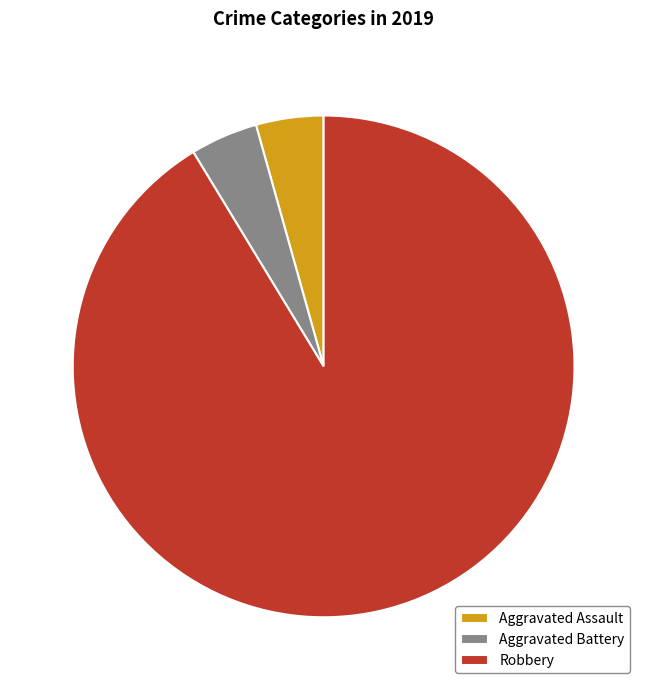

Is there any slice that represents more than half of the pie?

Yes